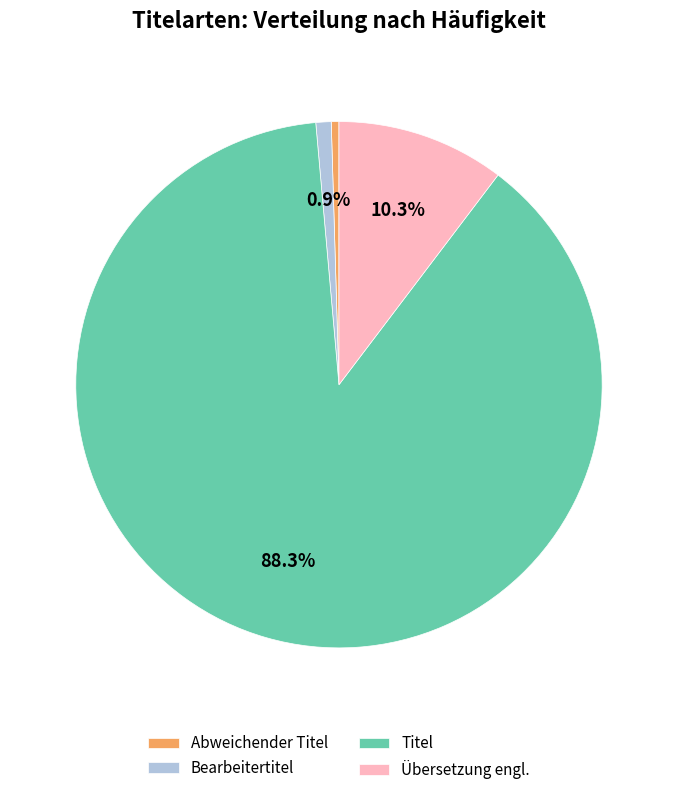

How many segments does this pie chart have?

4